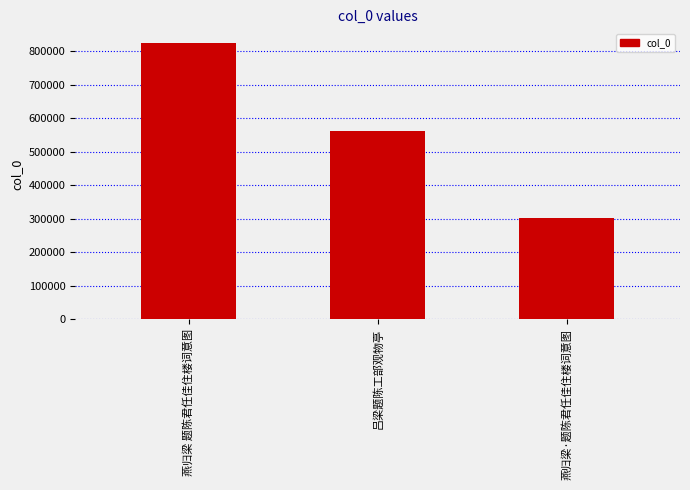

Where does the data first go above 561013?

燕归梁 题陈君任佳住楼词意图